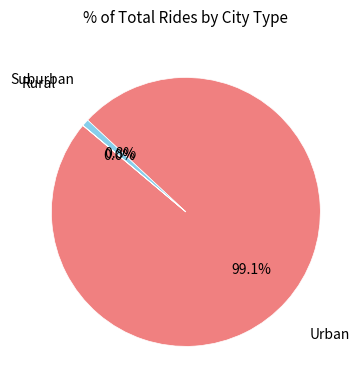

Is there any slice that represents more than half of the pie?

Yes